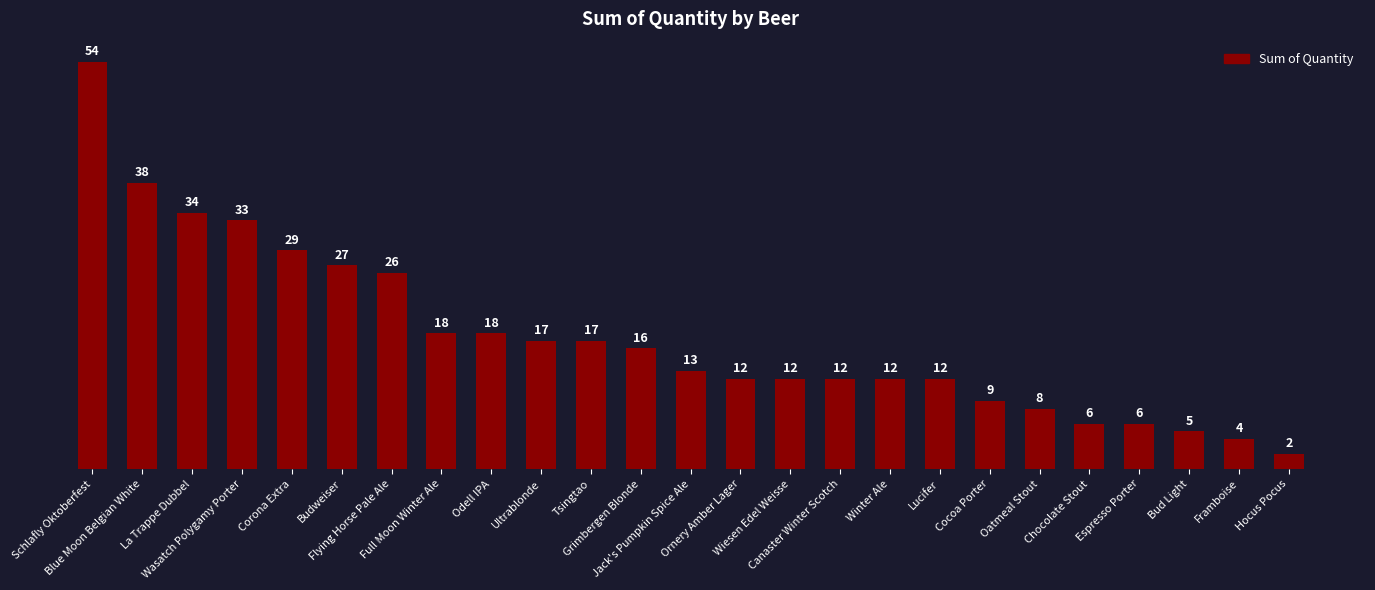

What is the greatest value displayed?

54